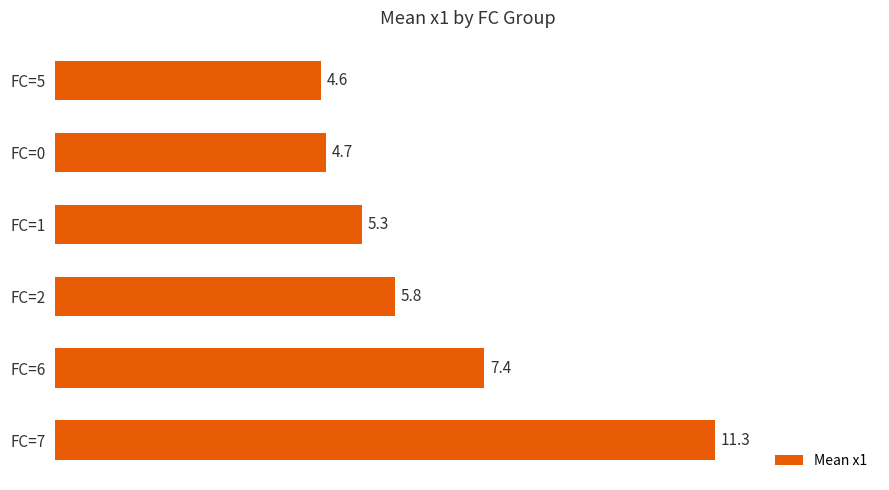

How many categories are shown in the chart?

6